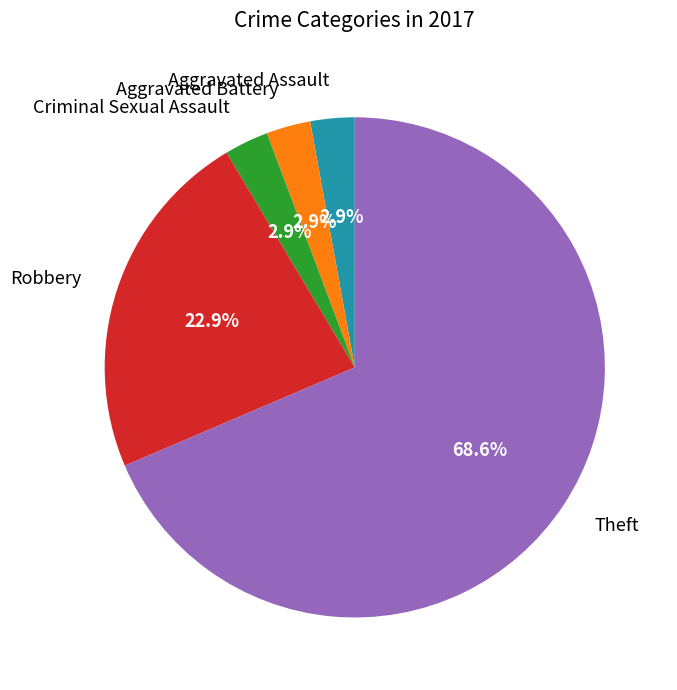

True or false: Theft accounts for 69% of the total.

True